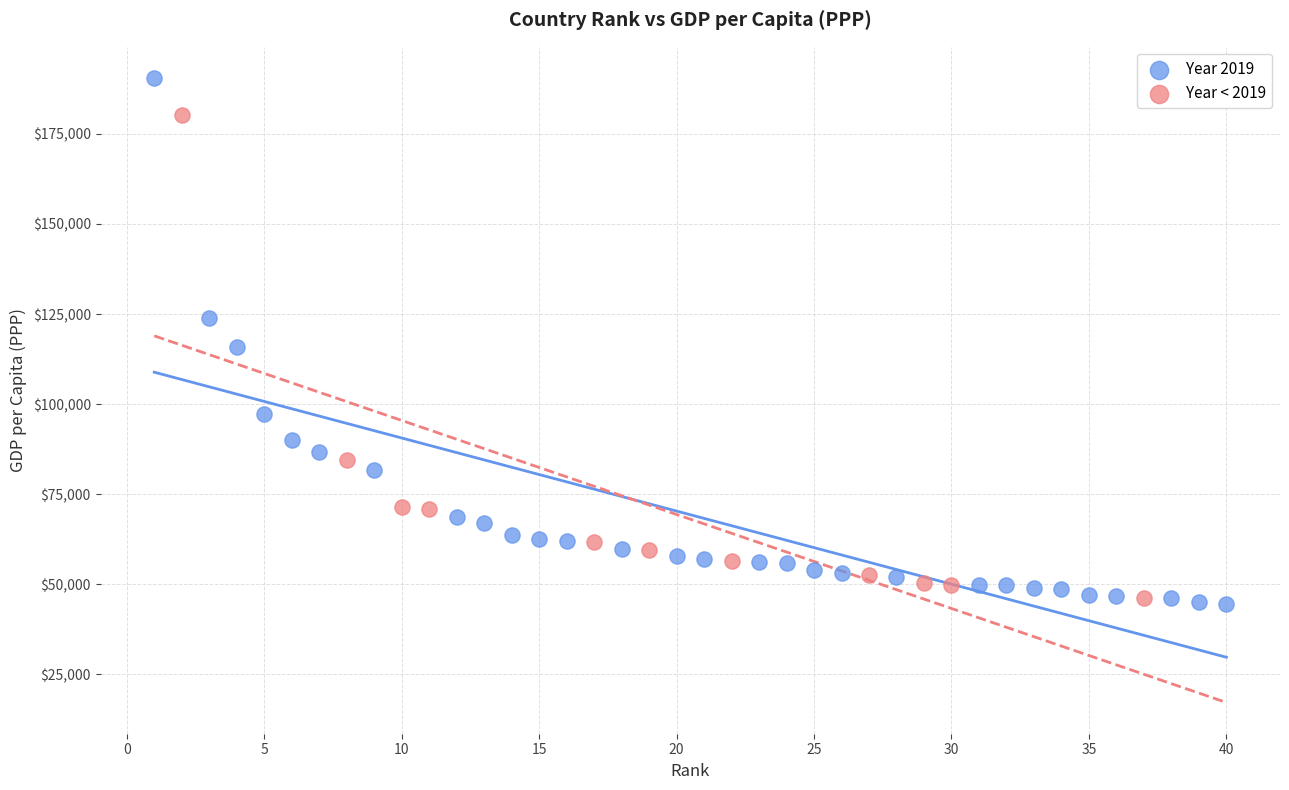

Which series has the widest spread of Y values?

Year 2019